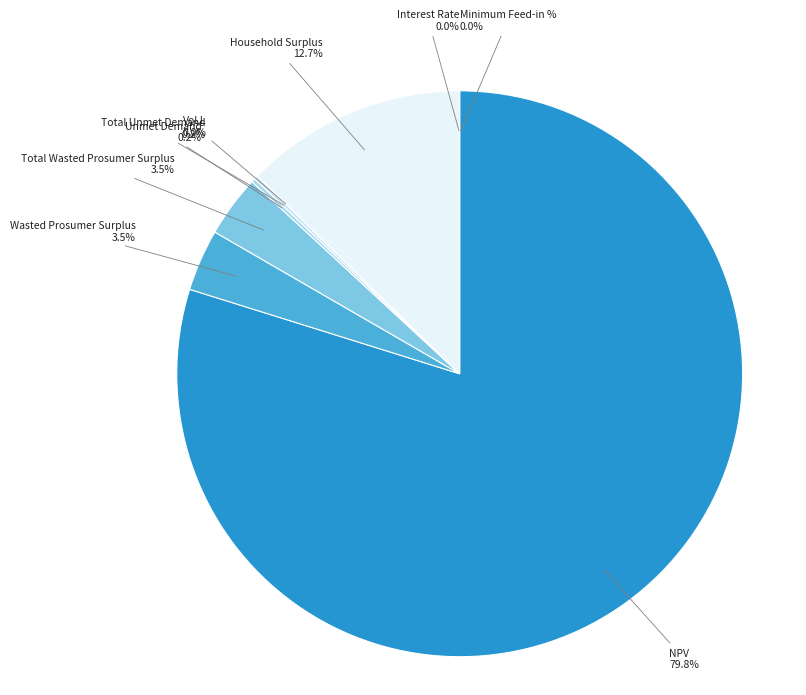

To the nearest percent, what is the difference between the NPV and Total Wasted Prosumer Surplus slice percentages?

76%